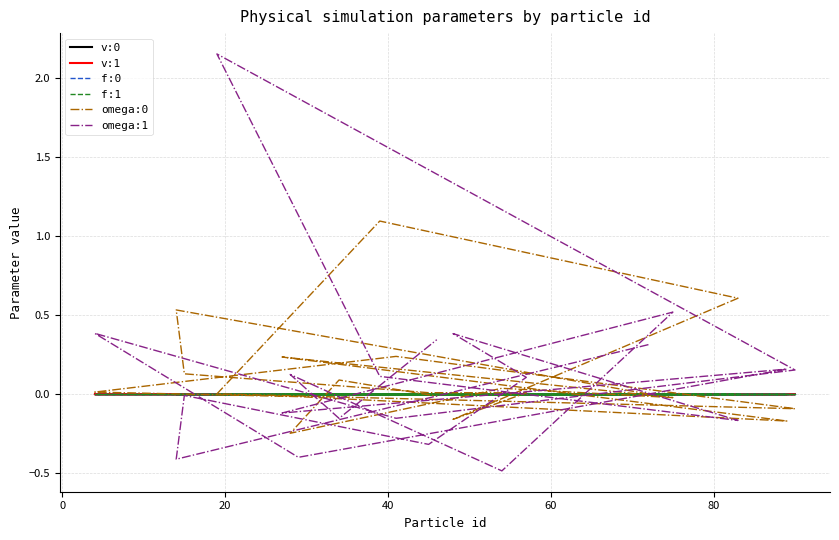

What is the total value across all series at 60?

0.1